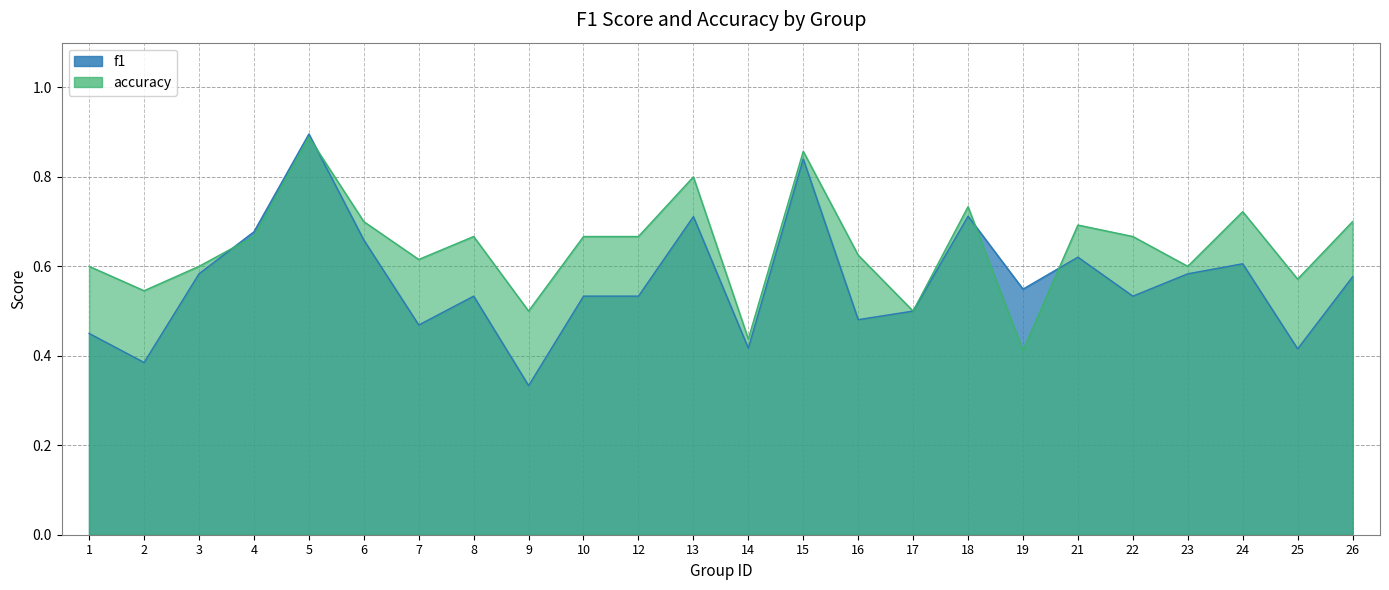

What are all the series names shown in the legend?

f1, accuracy